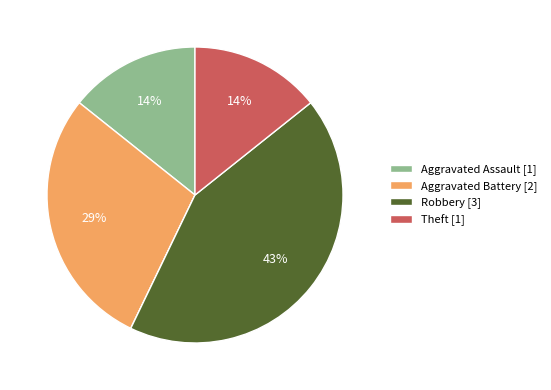

Does any single category account for the majority?

No